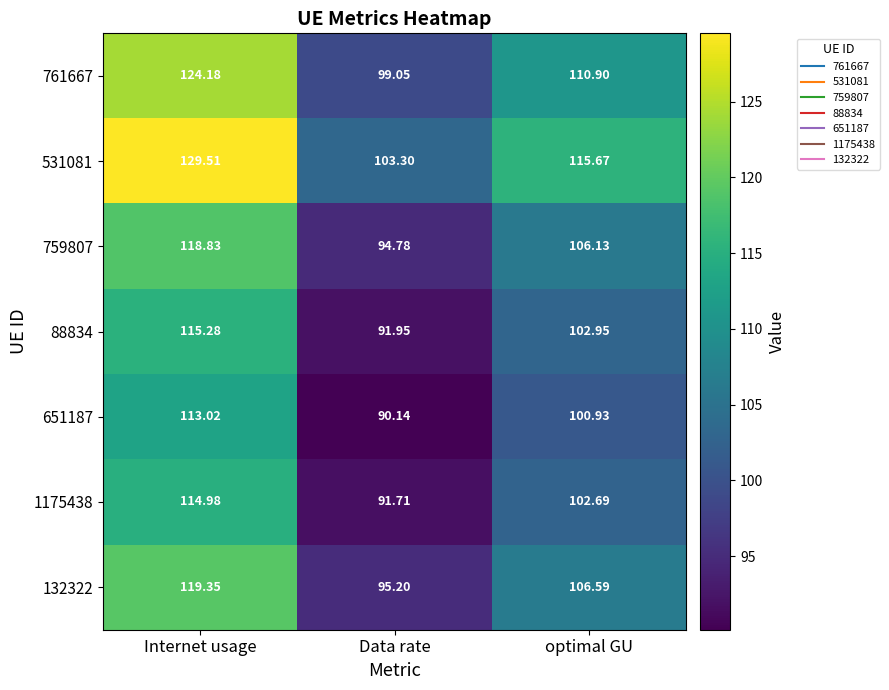

List the labels in order of 651187 value, largest first.

Internet usage, optimal GU, Data rate